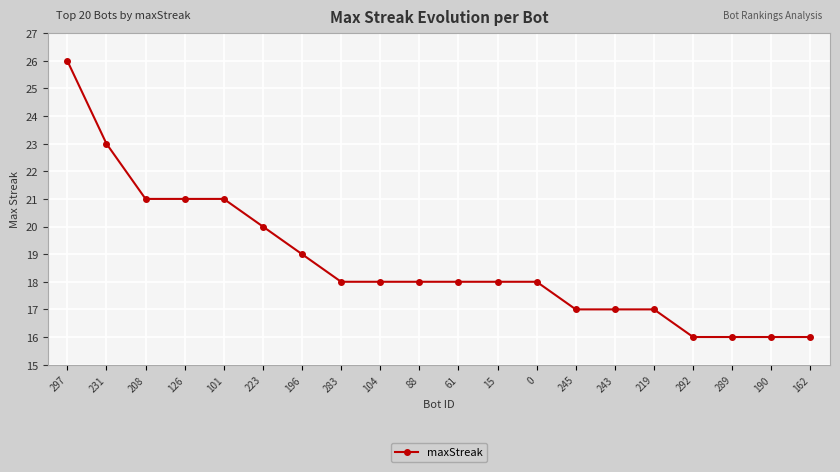

How many series are shown in this chart?

1